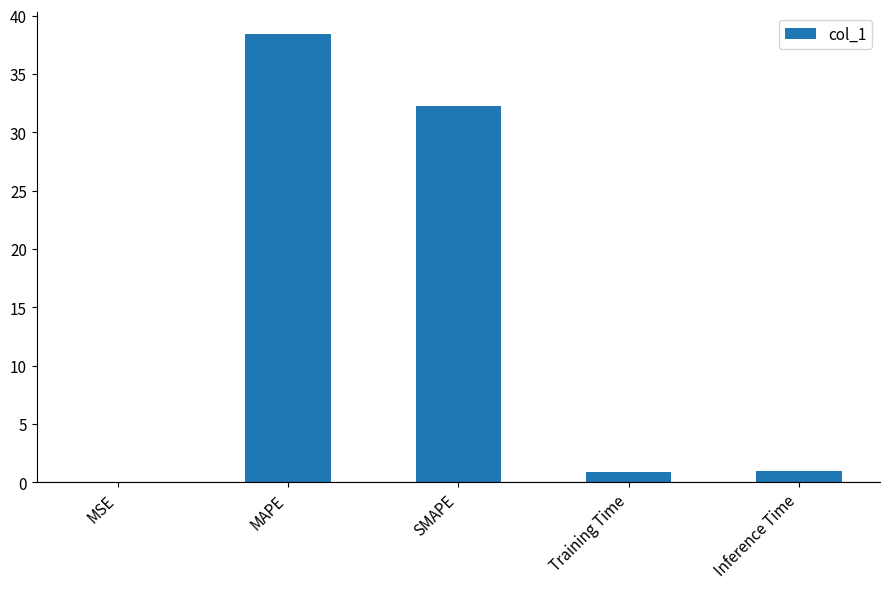

Which label corresponds to the largest value in the chart?

MAPE